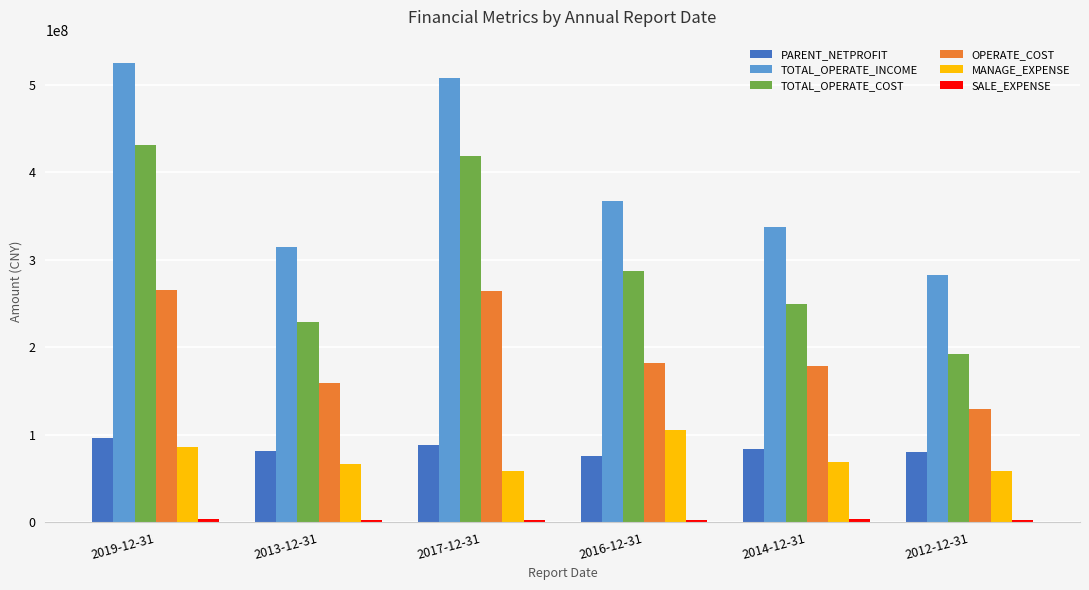

What is the spread (max minus min) of values at 2016-12-31?

364037261.8